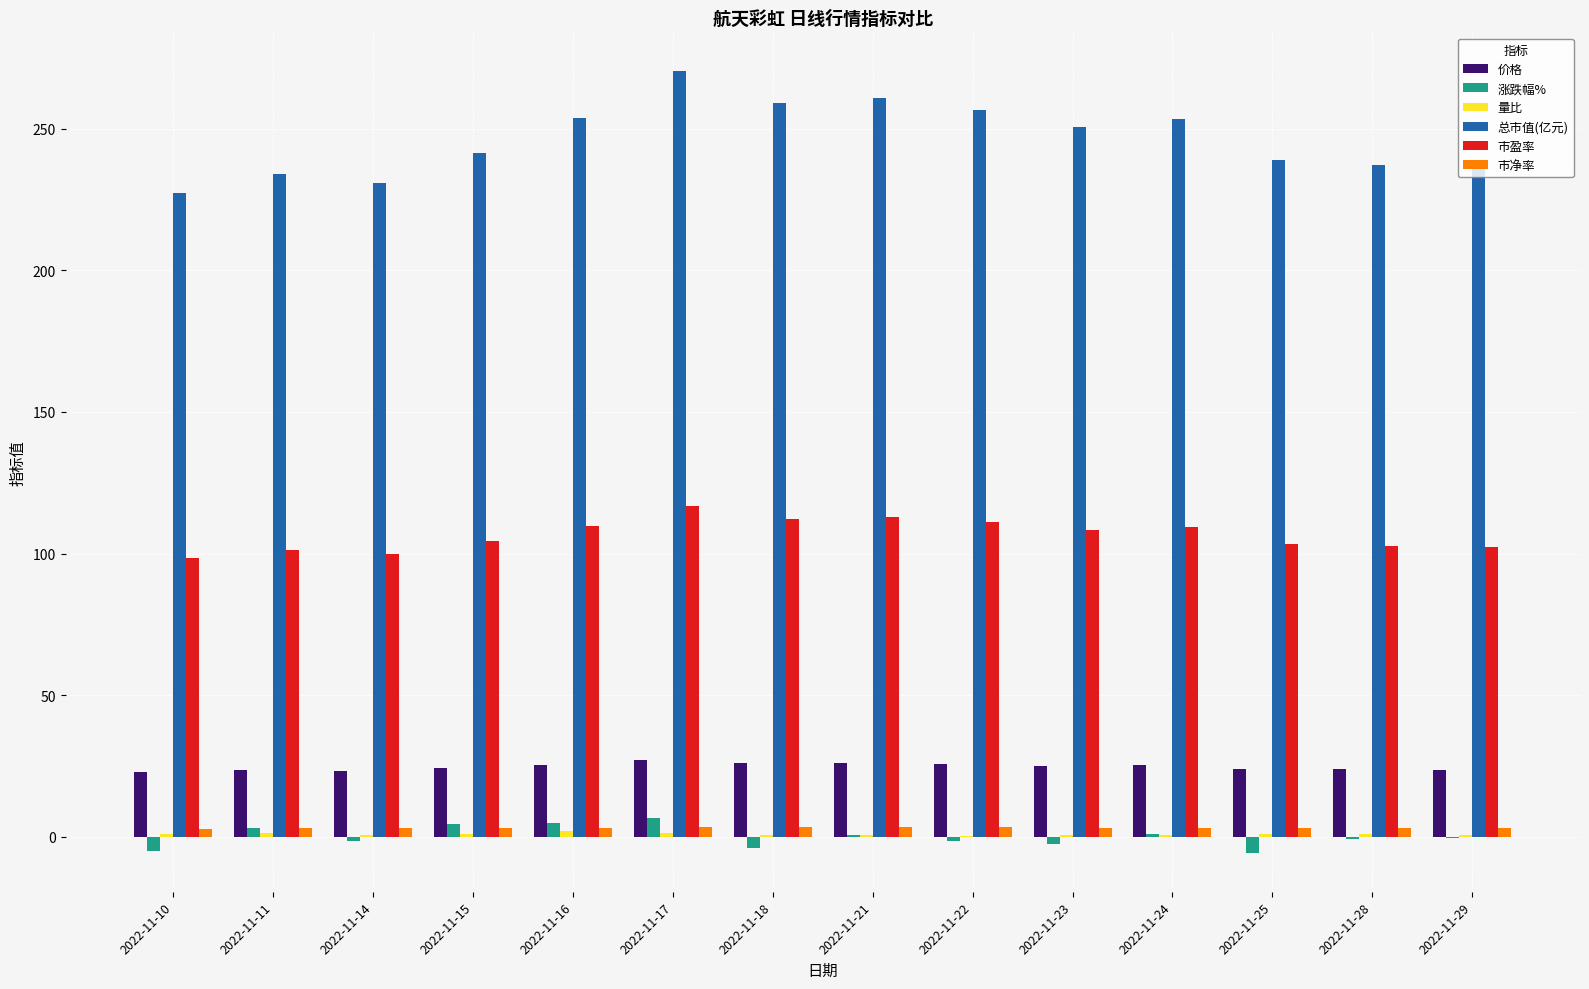

What is the sum of all 价格 values?

346.1